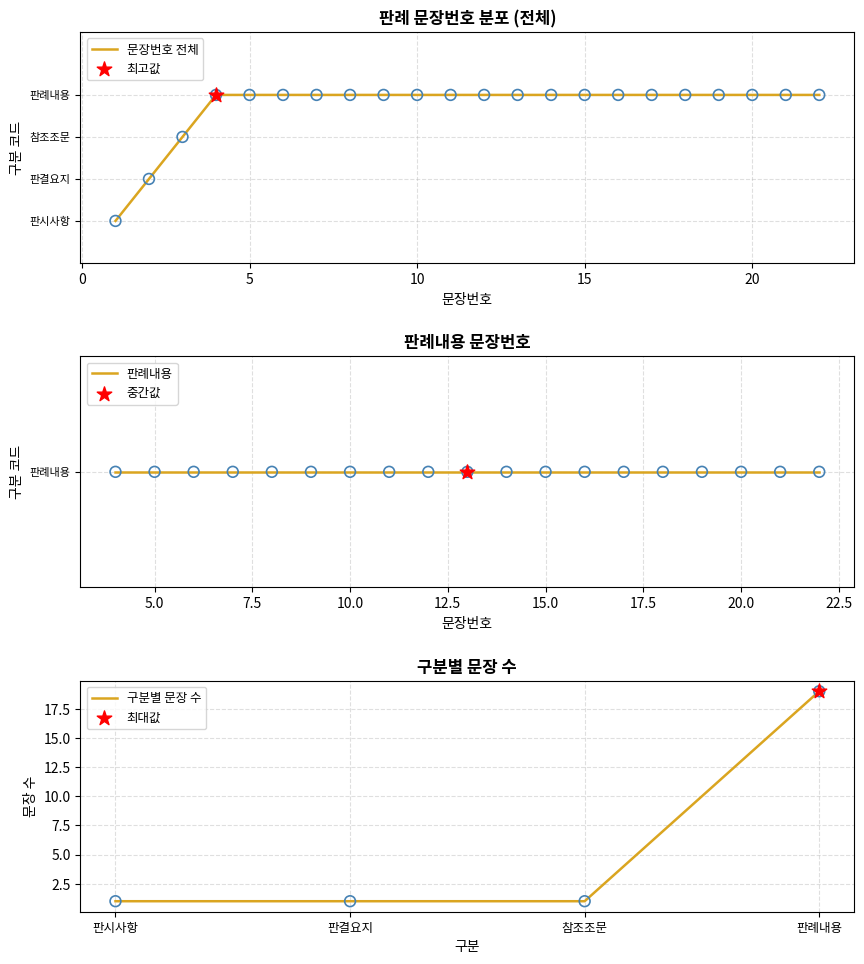

True or false: 구분별 문장 수 has more than 1 points higher than both neighbors.

False